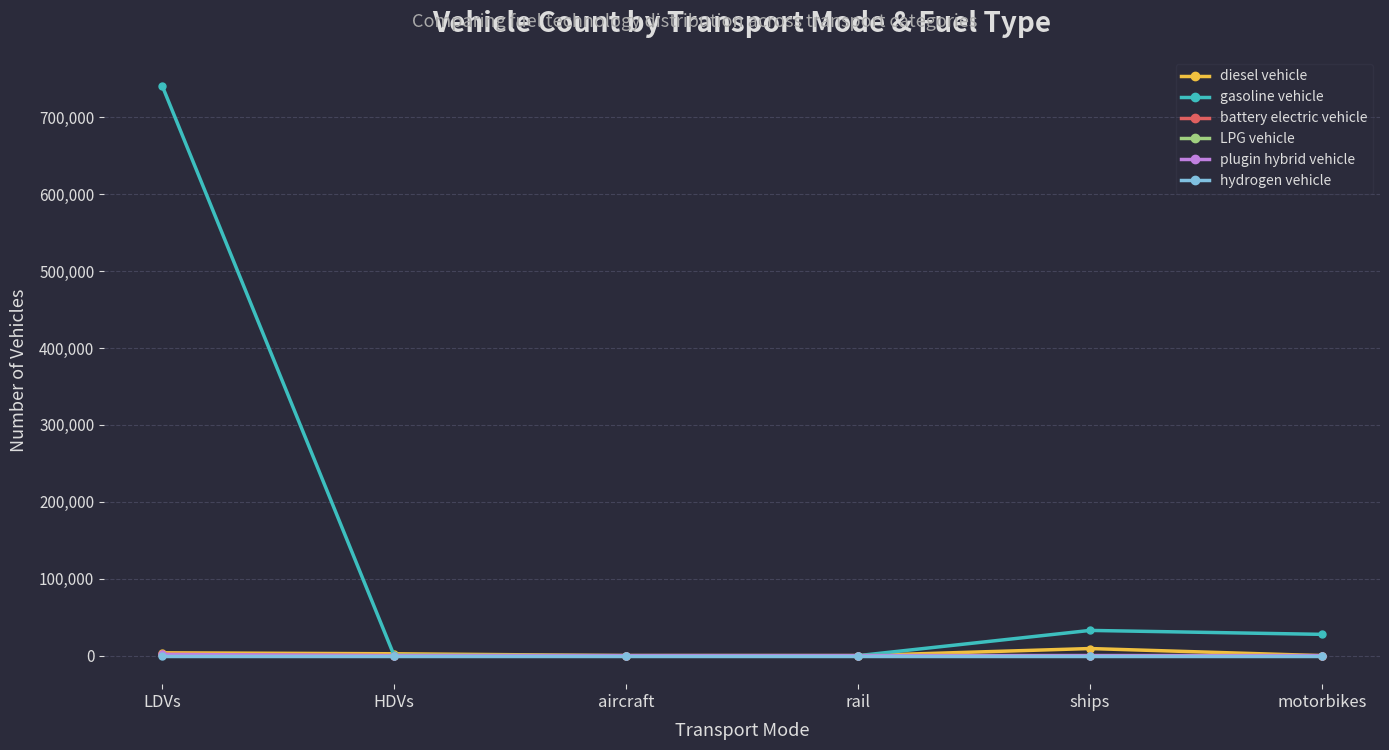

What are all the series names shown in the legend?

diesel vehicle, gasoline vehicle, battery electric vehicle, LPG vehicle, plugin hybrid vehicle, hydrogen vehicle